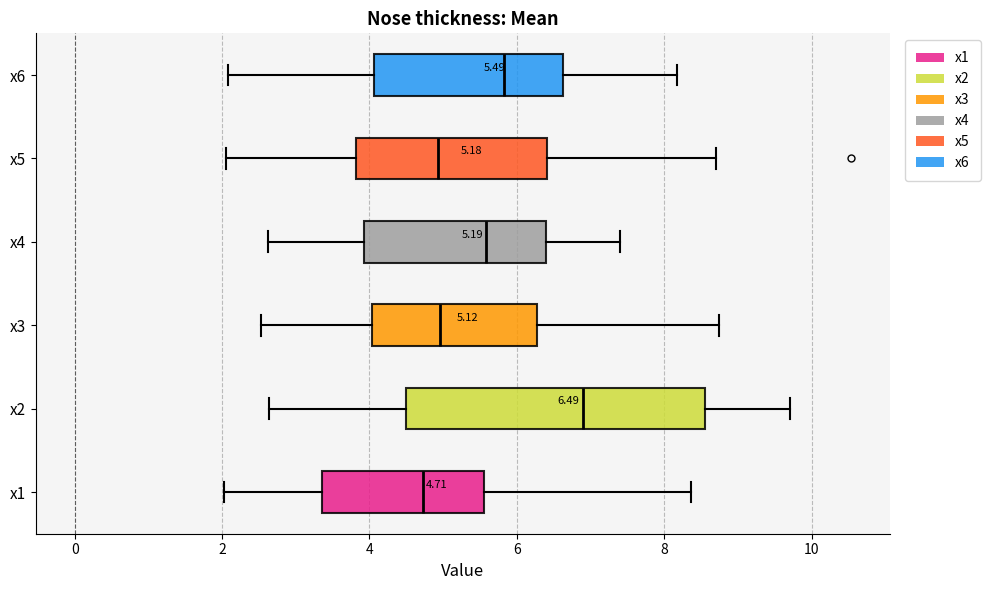

Which box has the furthest to the left median line?

x1